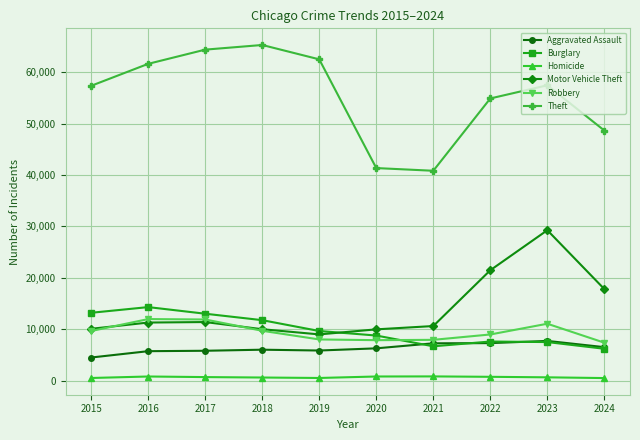

Which series has the largest total across all categories?

Theft